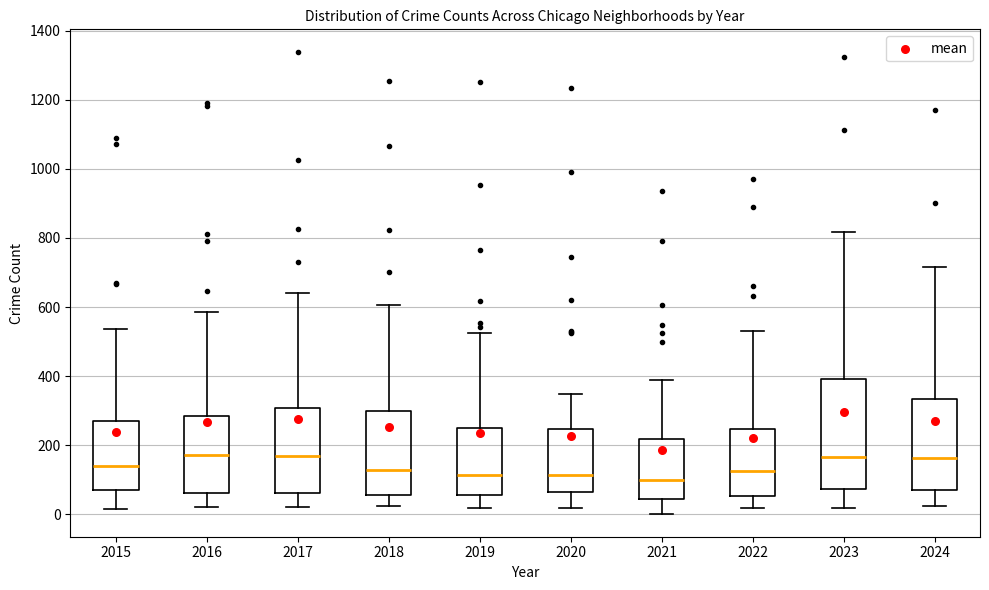

Where is the lower edge of the box at x = 2016 on the y-axis? The values are not printed on the chart, so give them approximately, as read against the axis.

60